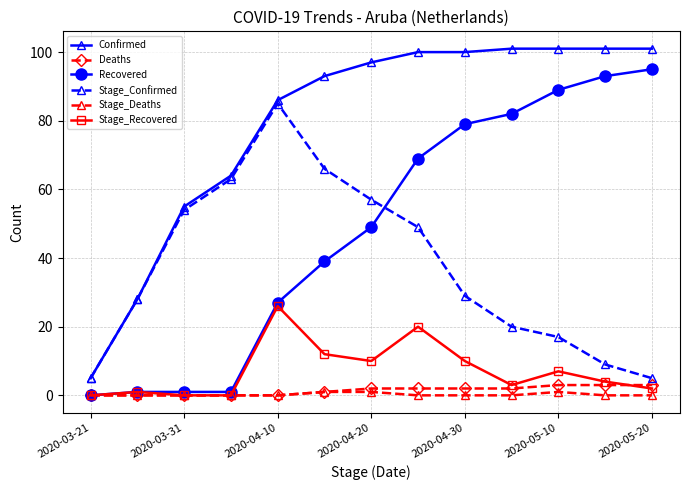

Which series has the largest total across all categories?

Confirmed